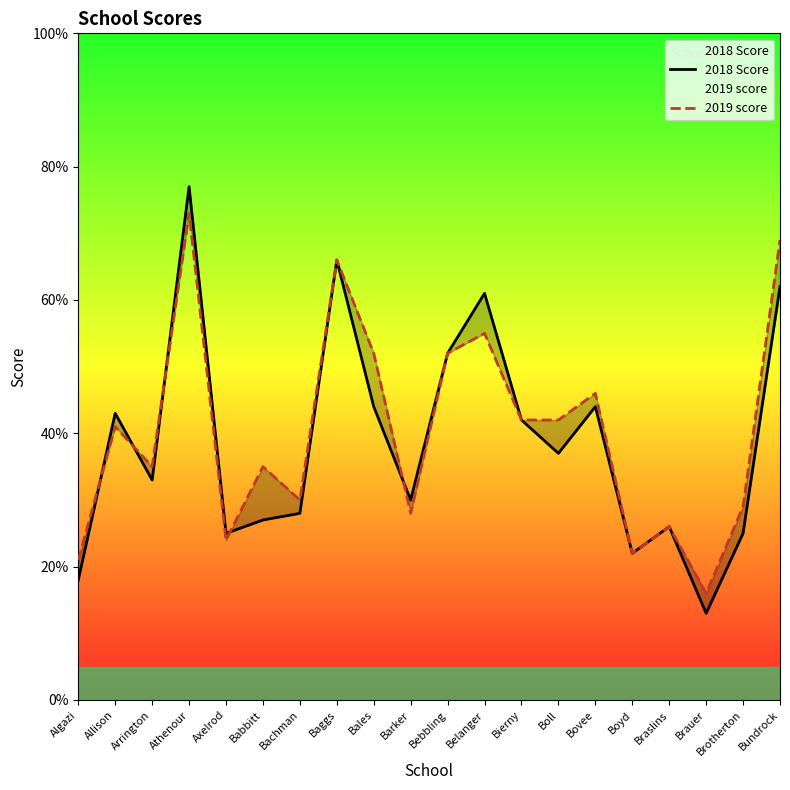

What is the total value across all series at Bierny?

84